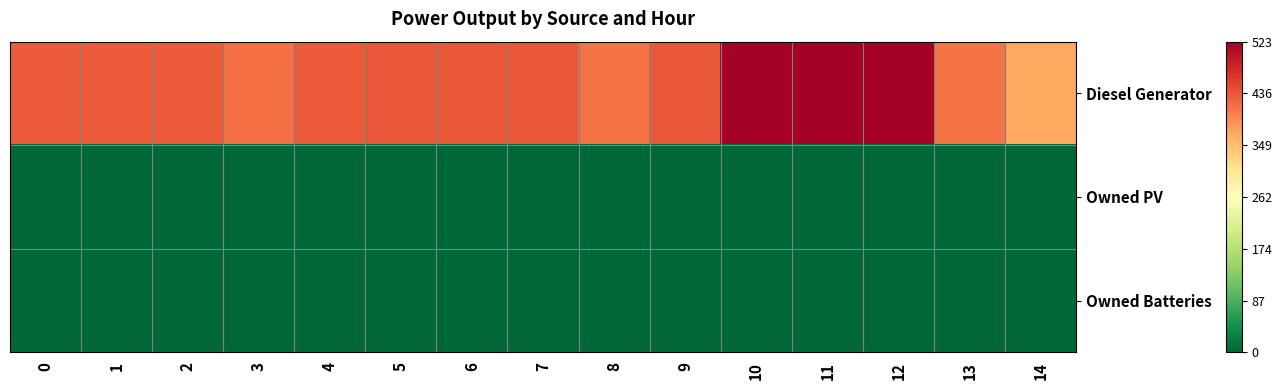

Which series has the largest total across all categories?

Diesel Generator